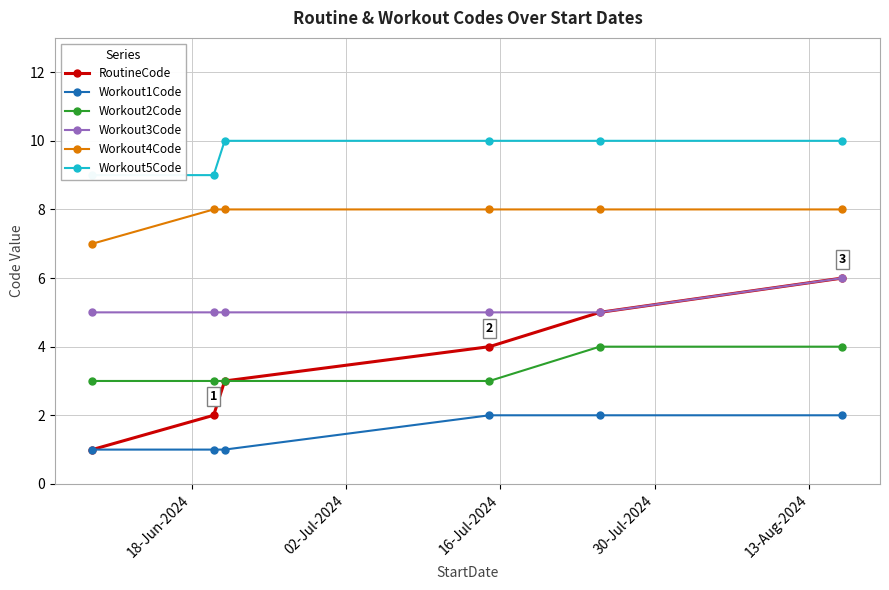

True or false: Workout1Code and Workout2Code cross at least once.

False